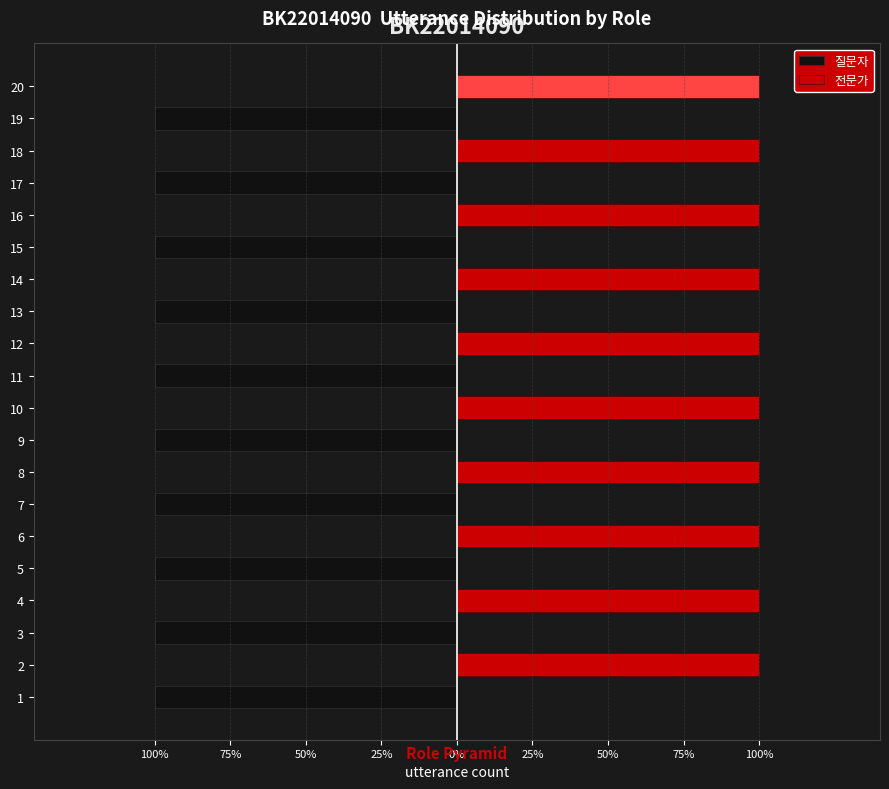

How many negative values does the 질문자 series have?

10